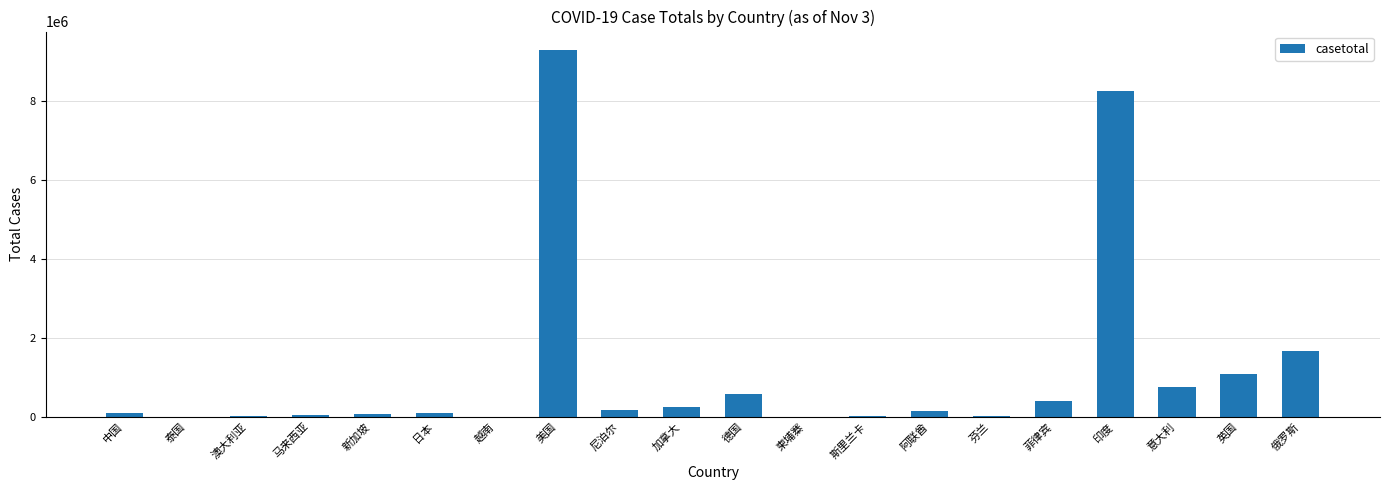

What is the maximum value shown in the chart?

9303457